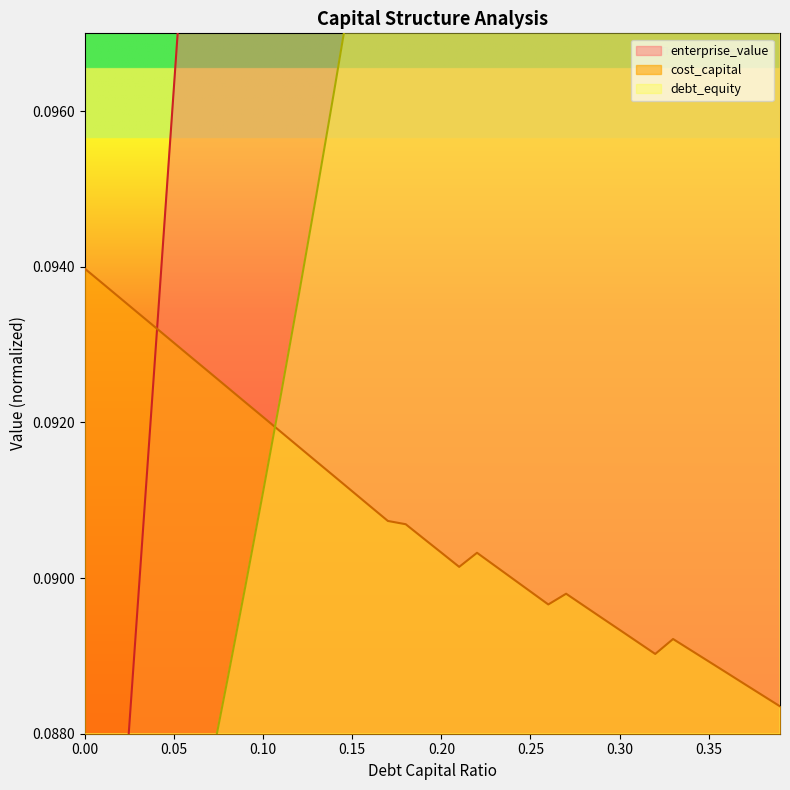

After their last crossing, which series has the higher values: enterprise_value or cost_capital?

enterprise_value